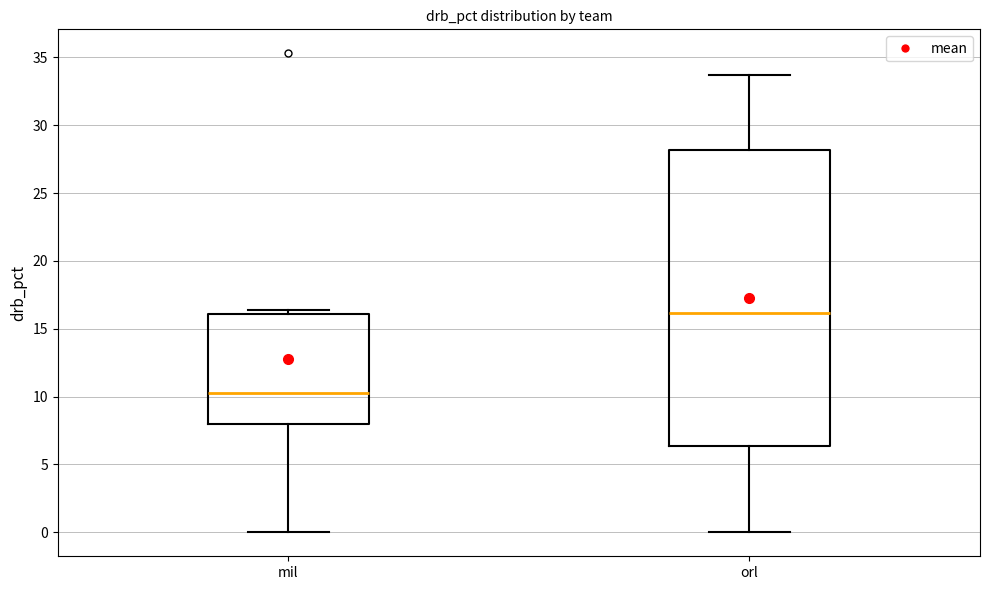

Which box has the highest median line?

orl